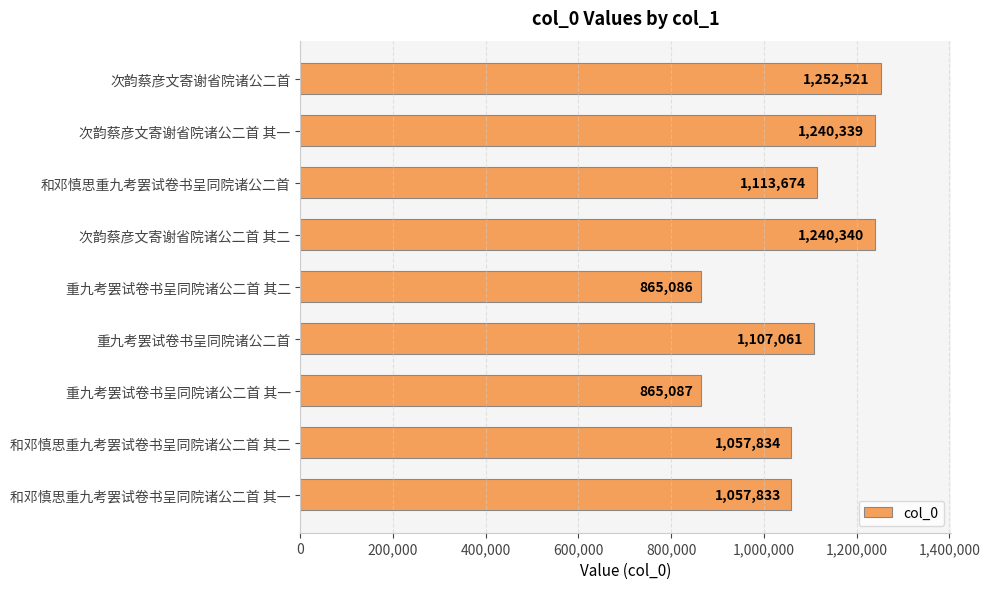

What is the value of the 7th bar from the top?

865087